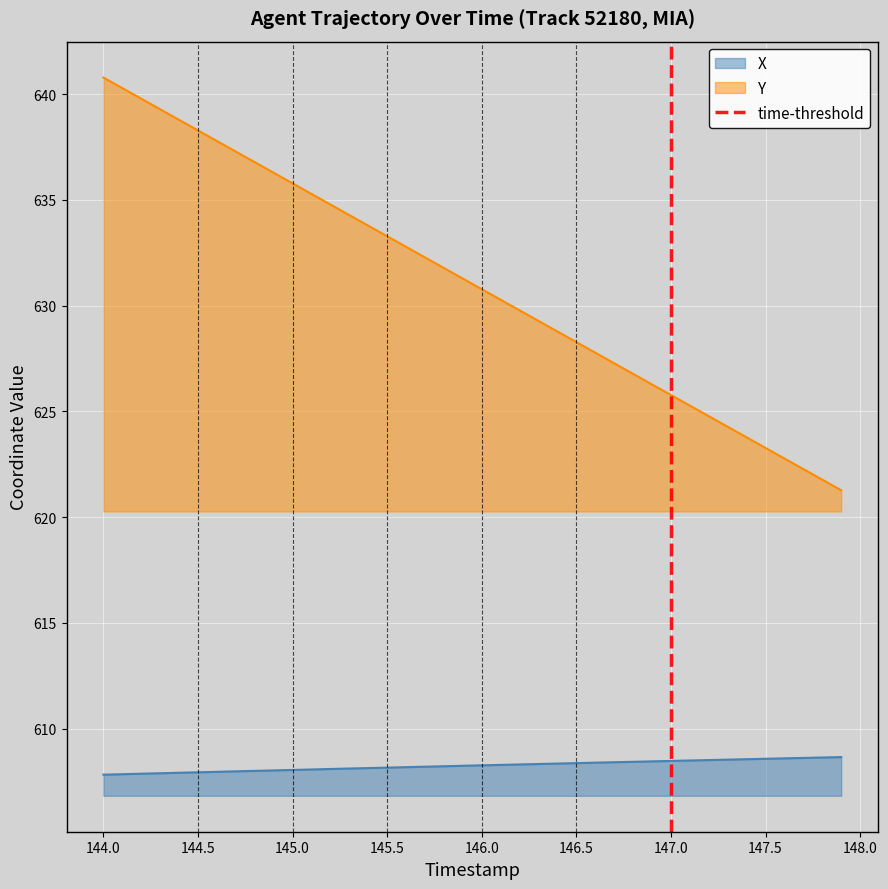

The X series shows 983.4 at 145.5. True or false?

False